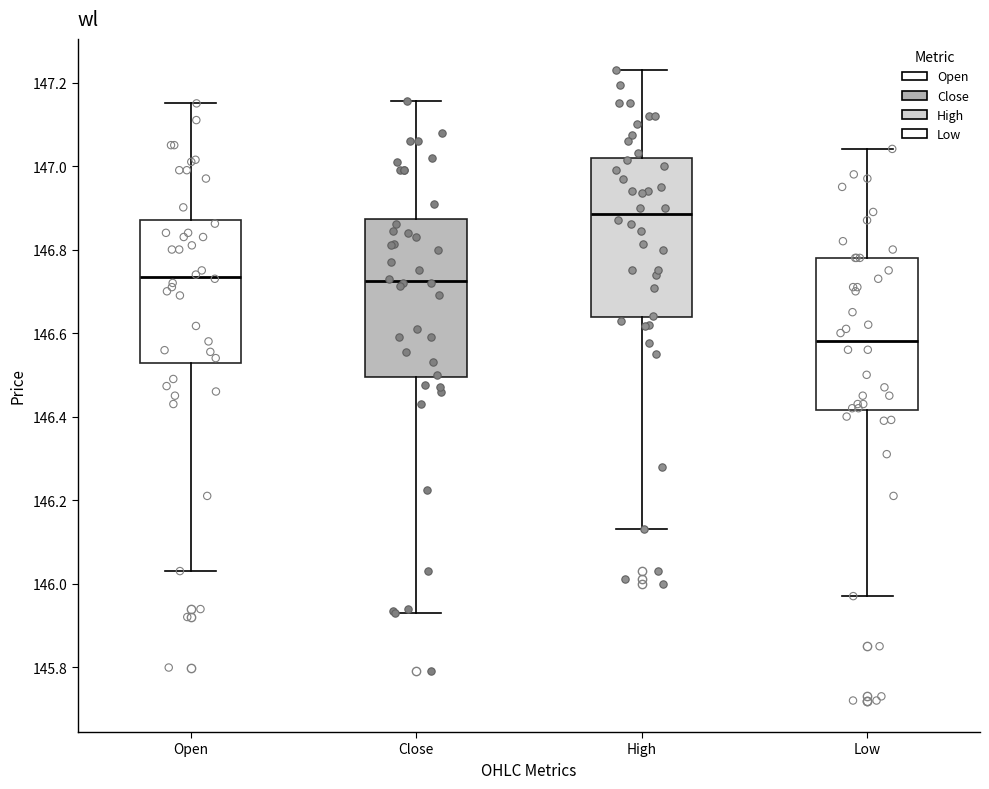

Reading left to right, transcribe this box plot: for each box, give where its median line is, the range the box spans, and where its two whiskers end, as read against the y-axis. The values are not printed on the chart, so give them approximately, as read against the axis.

Open: median 146.74, box 146.52 to 146.88, whiskers 146.04 to 147.16
Close: median 146.72, box 146.50 to 146.88, whiskers 145.94 to 147.16
High: median 146.88, box 146.64 to 147.02, whiskers 146.14 to 147.22
Low: median 146.58, box 146.42 to 146.78, whiskers 145.98 to 147.04